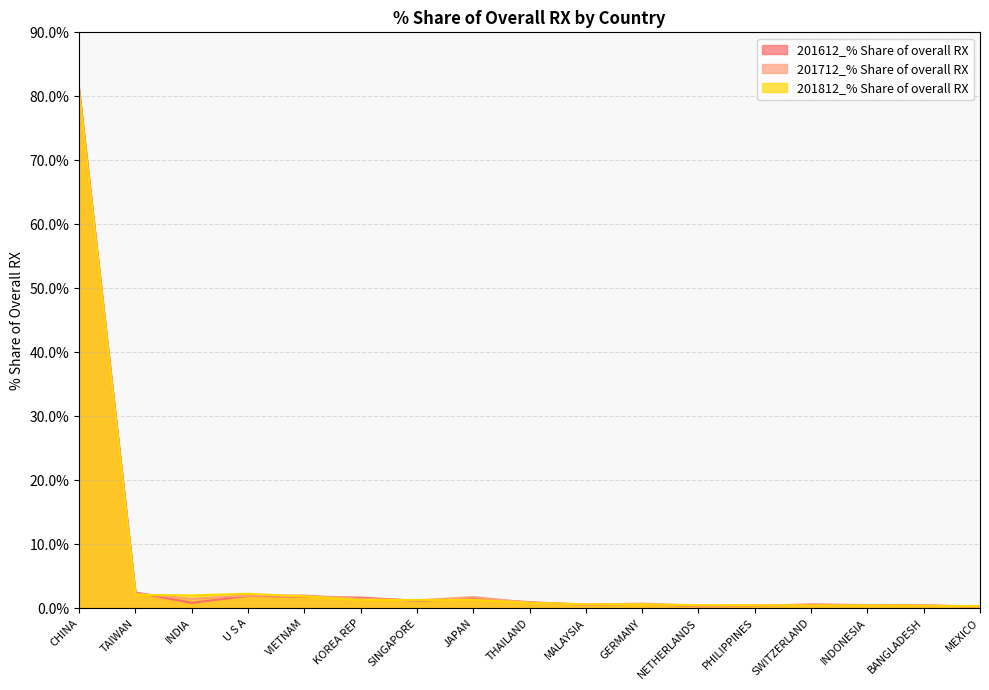

True or false: 201712_% Share of overall RX and 201612_% Share of overall RX intersect in this chart.

True